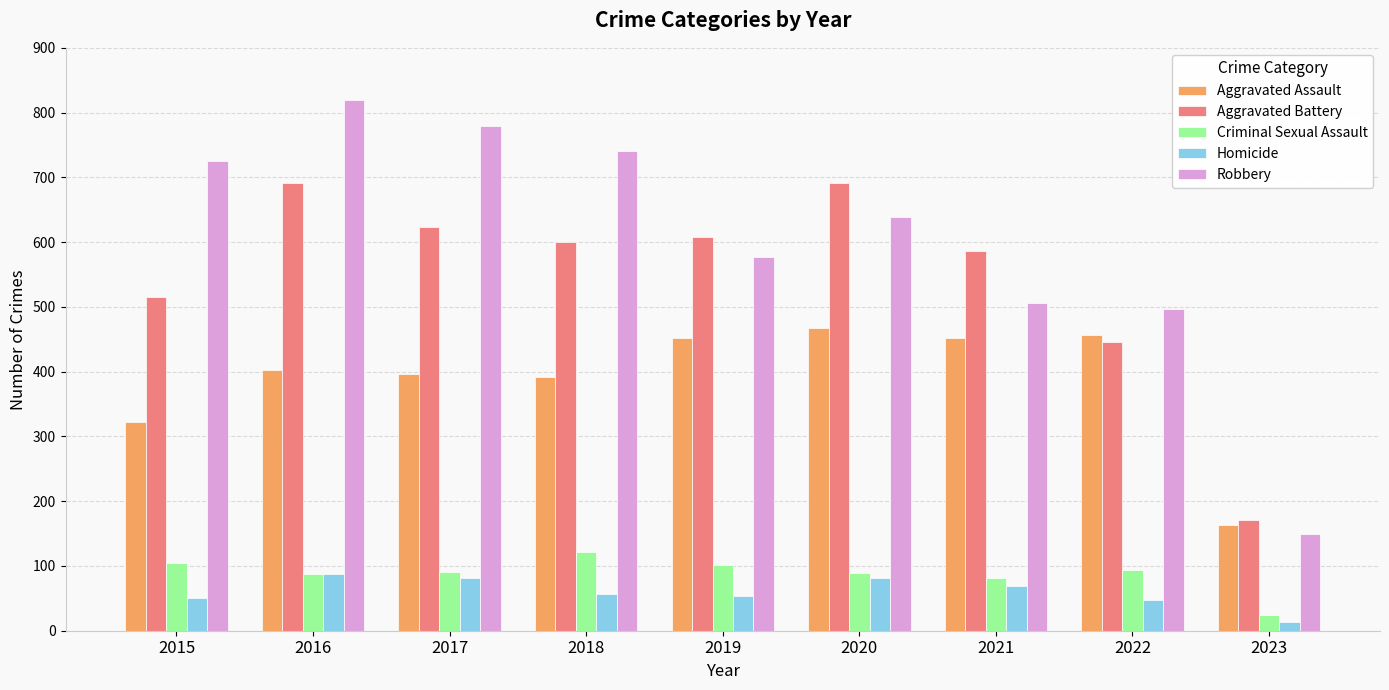

Which series changed the most between 2015 and 2022?

Robbery